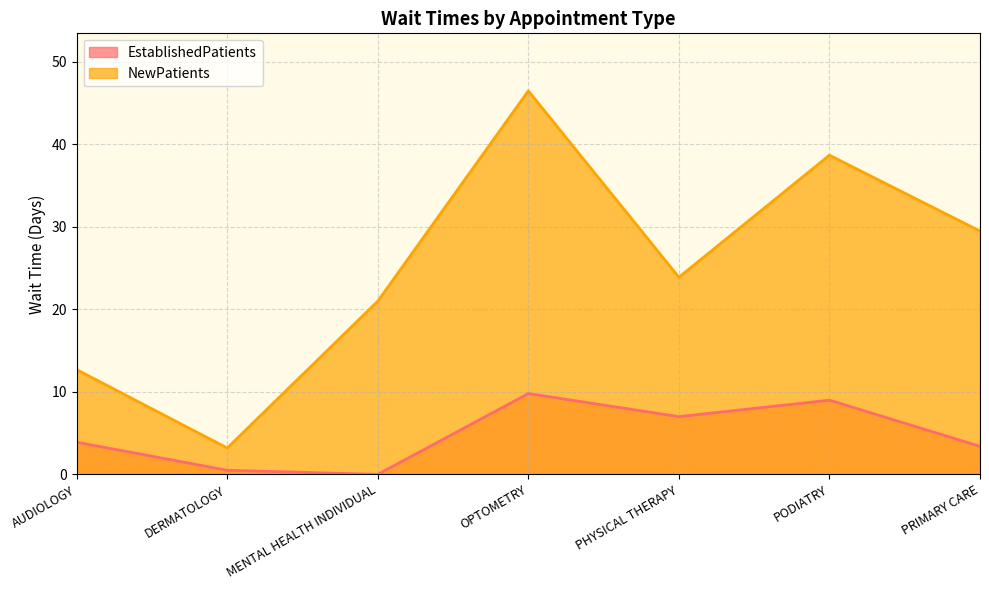

How many values in EstablishedPatients are above zero?

6